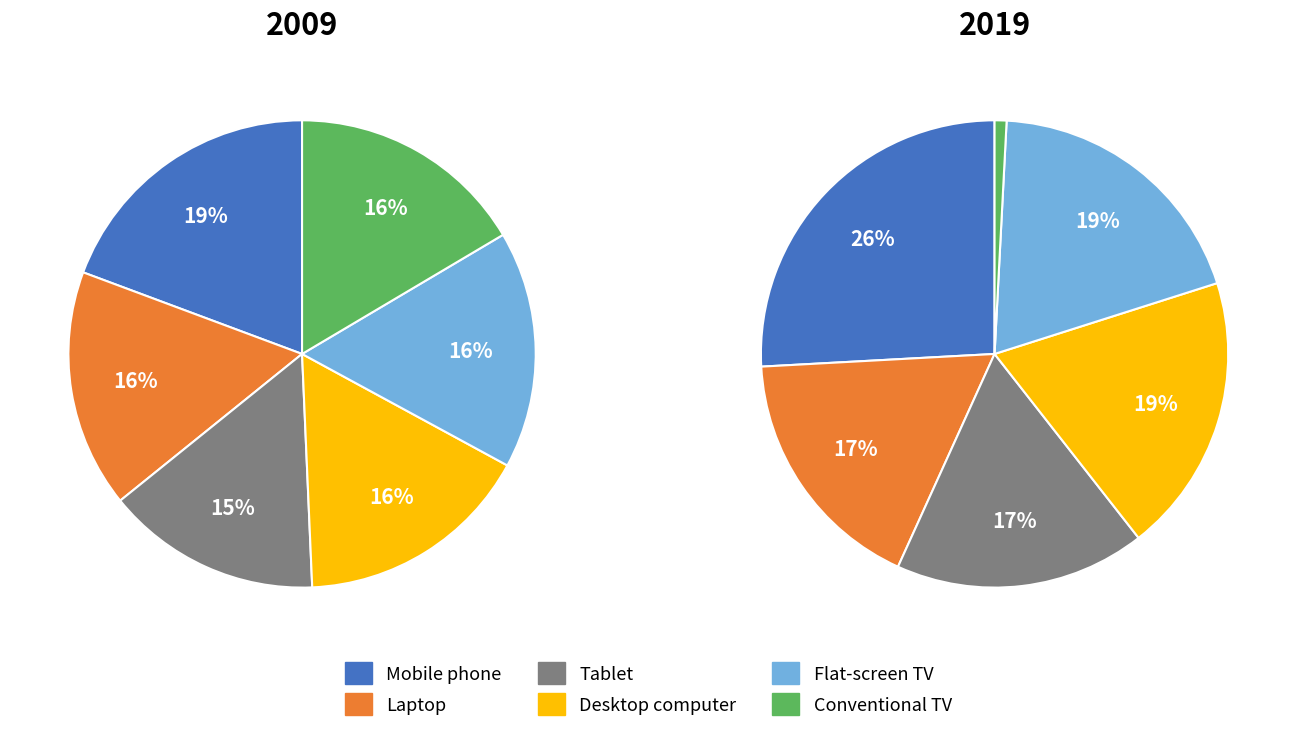

Is there a majority slice in this chart?

No